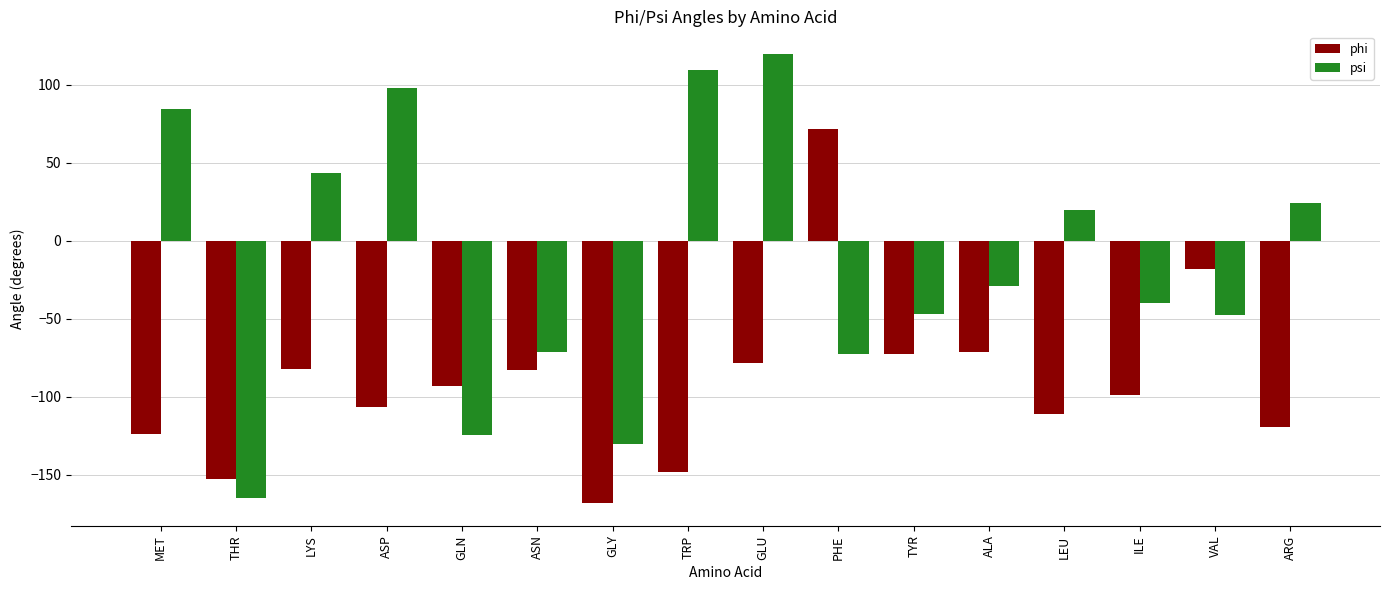

Which series changed the most between ASN and TRP?

psi